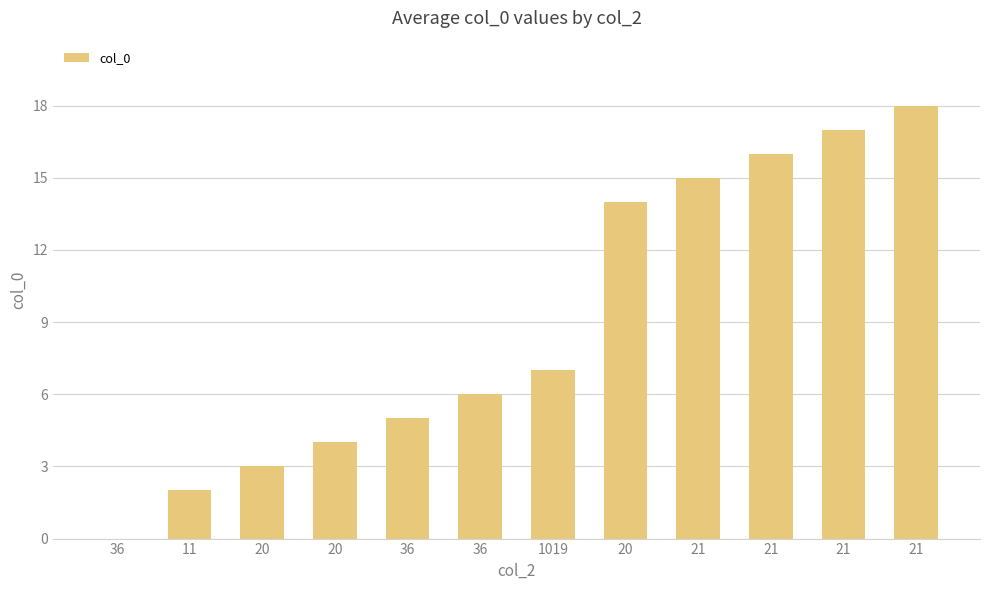

How many values are above zero?

11